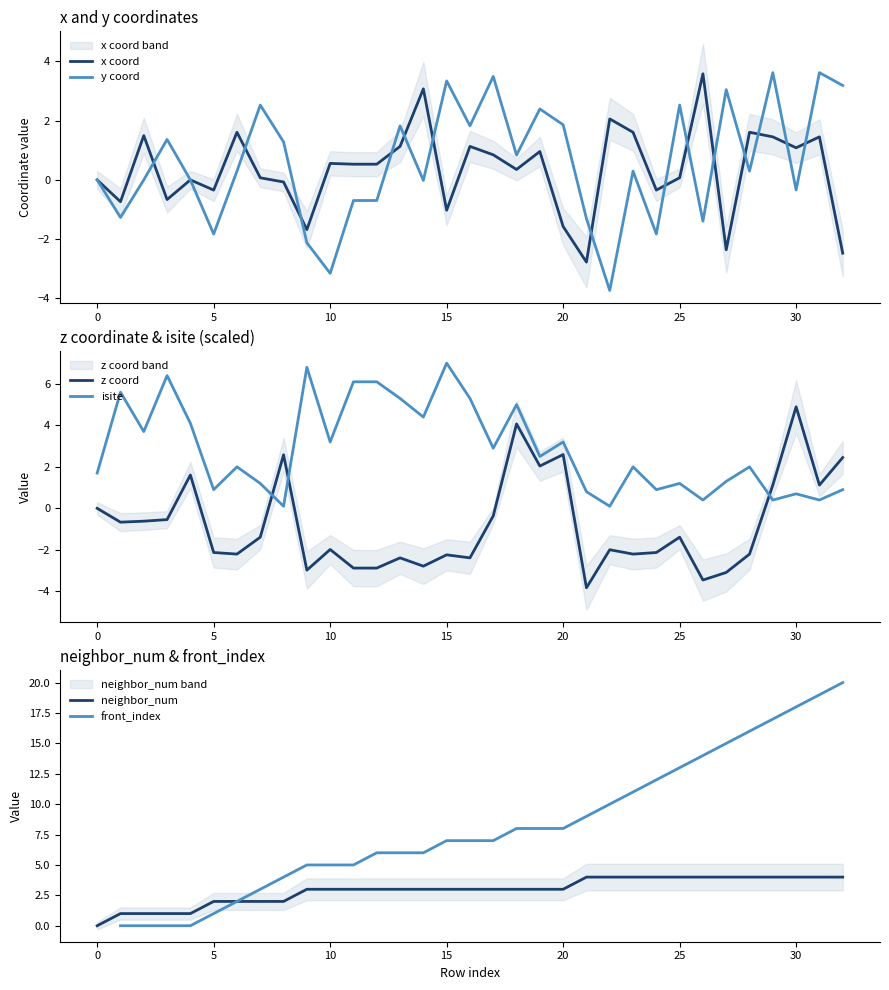

What is the maximum value for y coord?

3.6